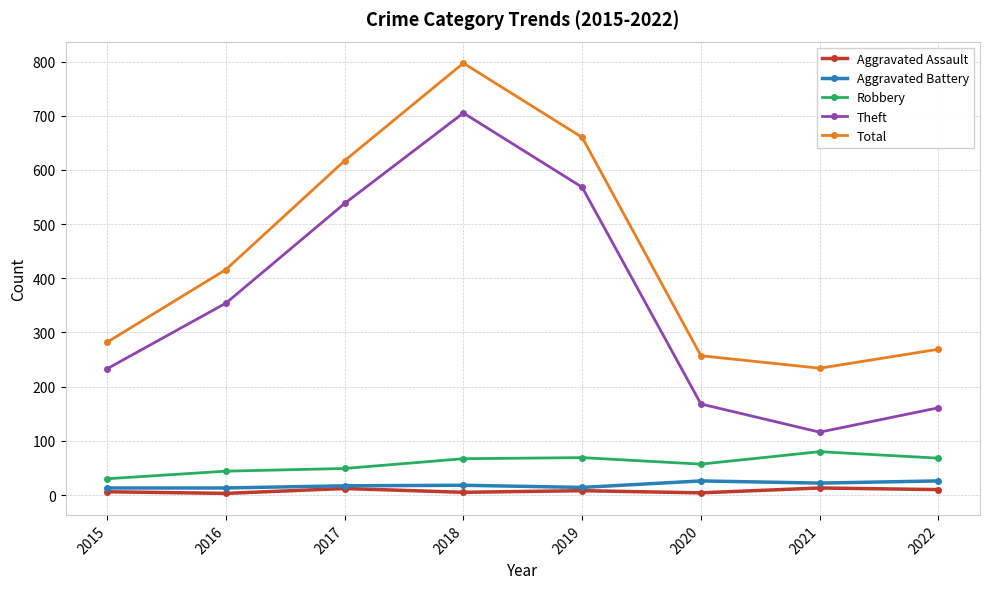

True or false: Aggravated Assault and Theft cross at least once.

False